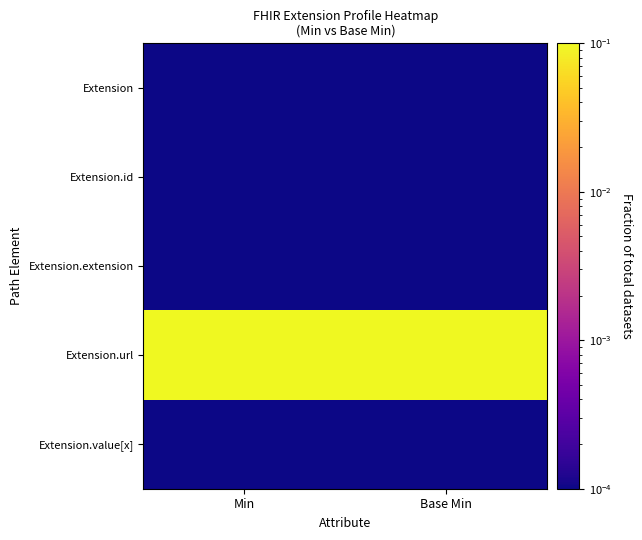

Which series has the largest total across all categories?

Extension.url